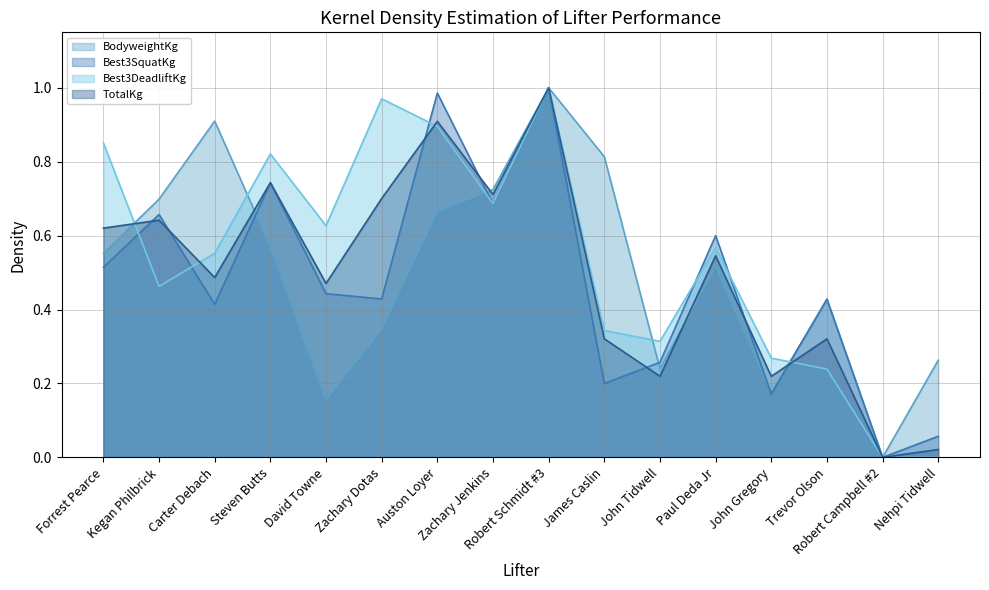

Which has a higher value, James Caslin or Forrest Pearce?

James Caslin